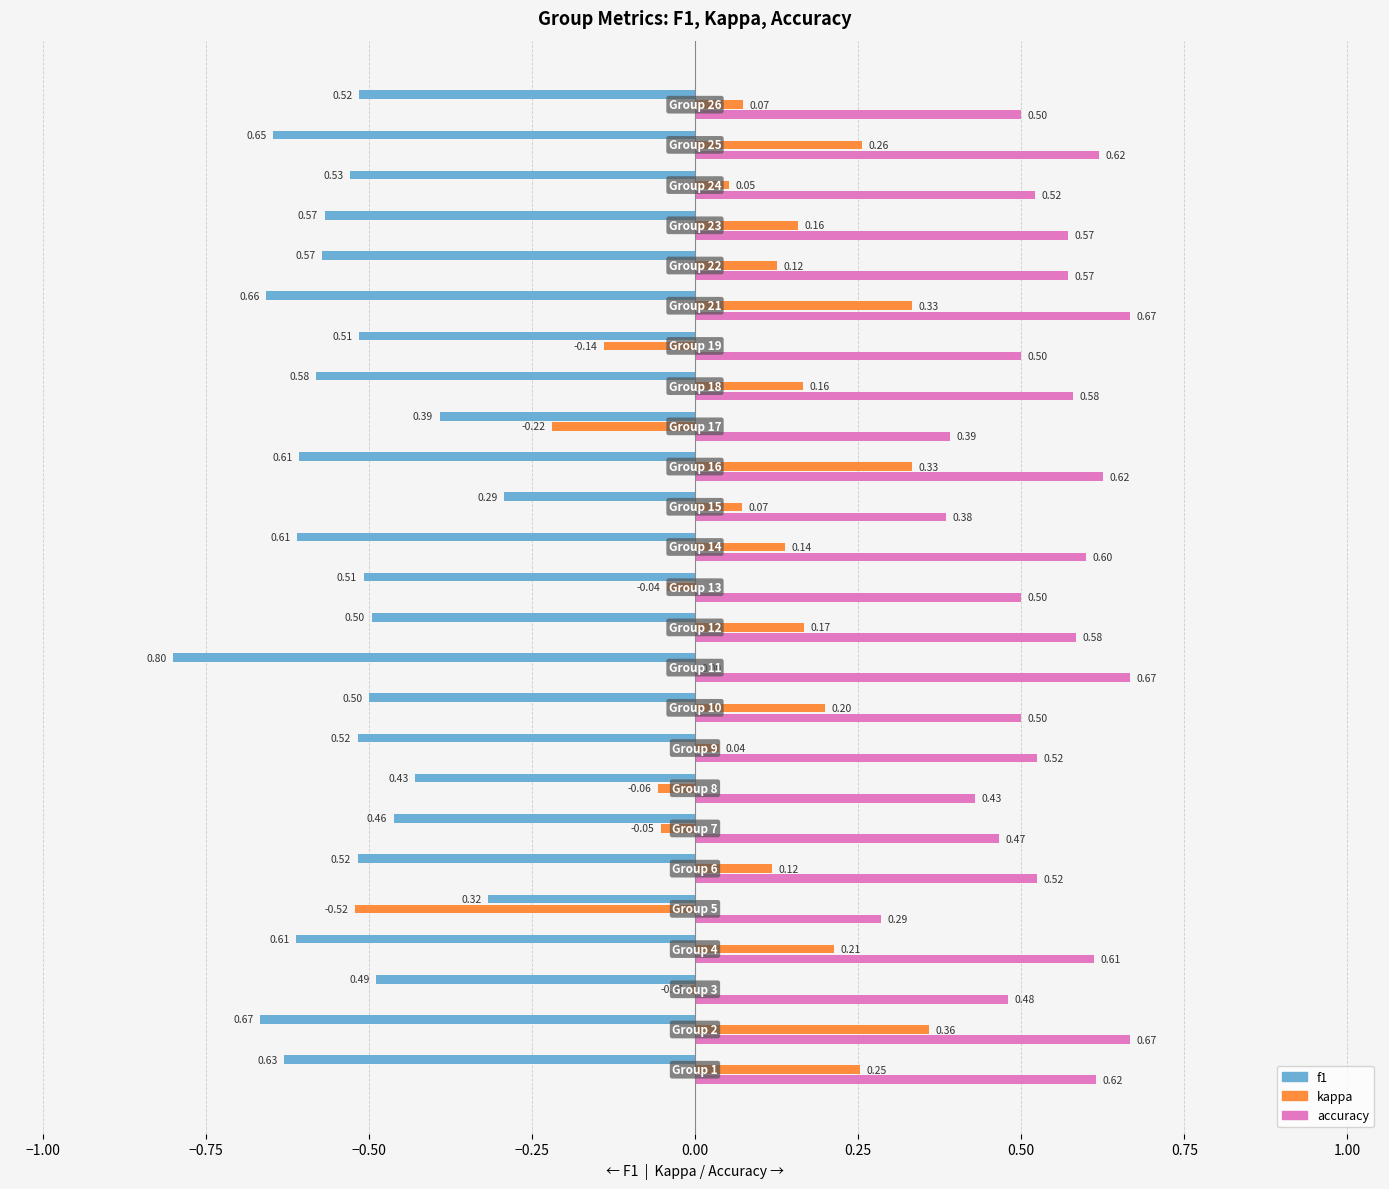

What is the sum of all f1 values?

-13.4